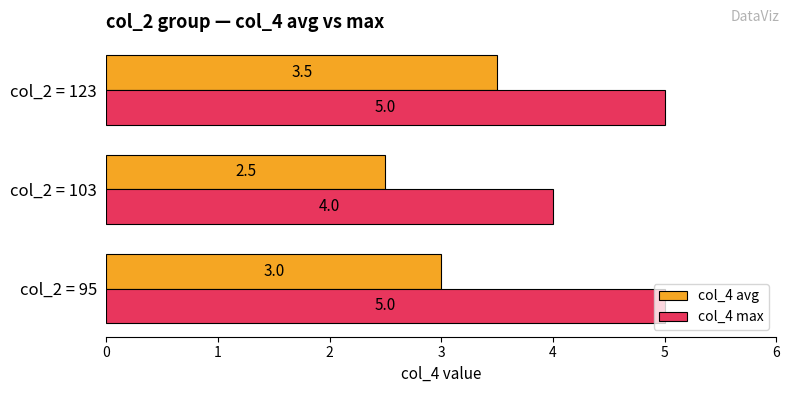

What is the difference between the maximum and minimum values in the col_4 max series?

1.0